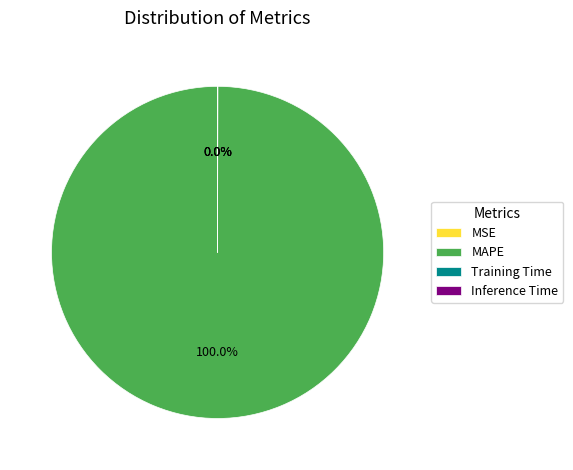

Which category accounts for the majority?

MAPE